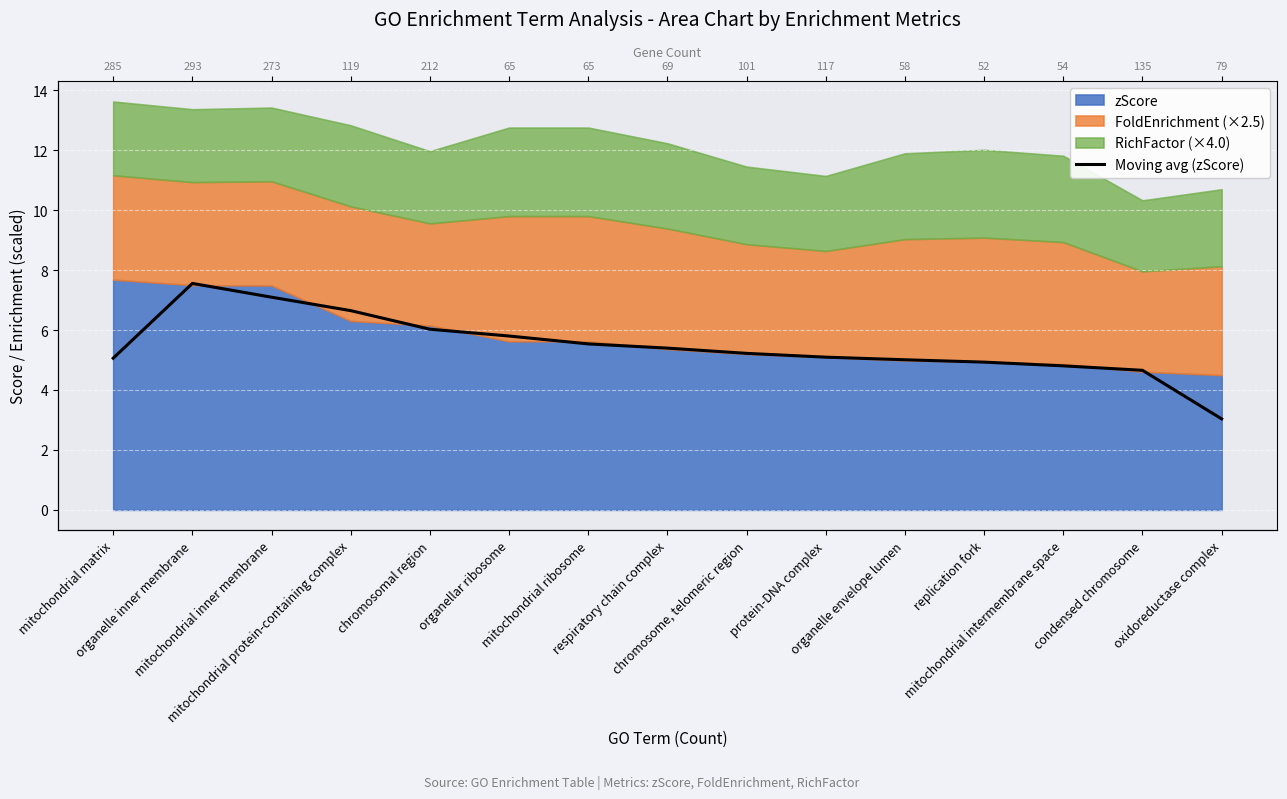

What is the sum of the values at chromosomal region and organelle envelope lumen?

11.0